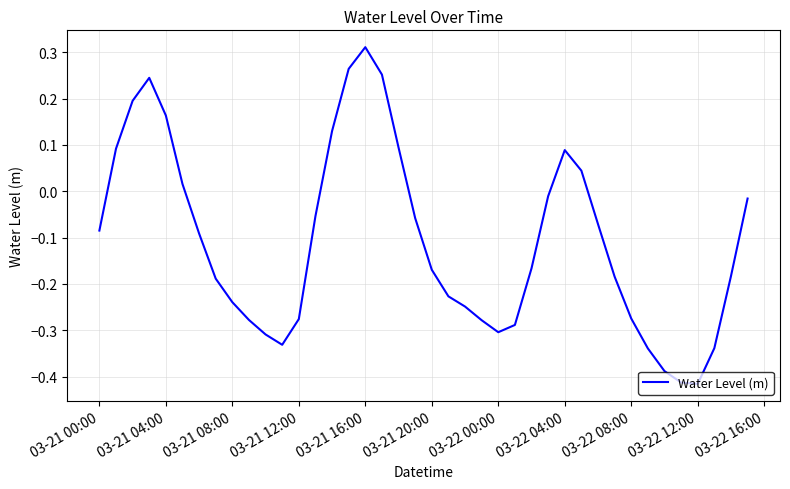

How many values are below zero?

28